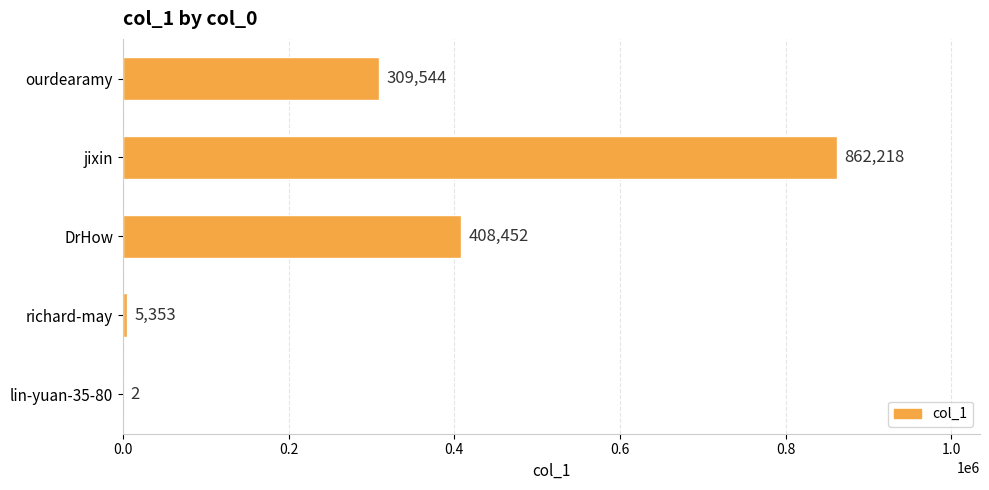

Are the bars grouped side by side (vs. stacked)?

No